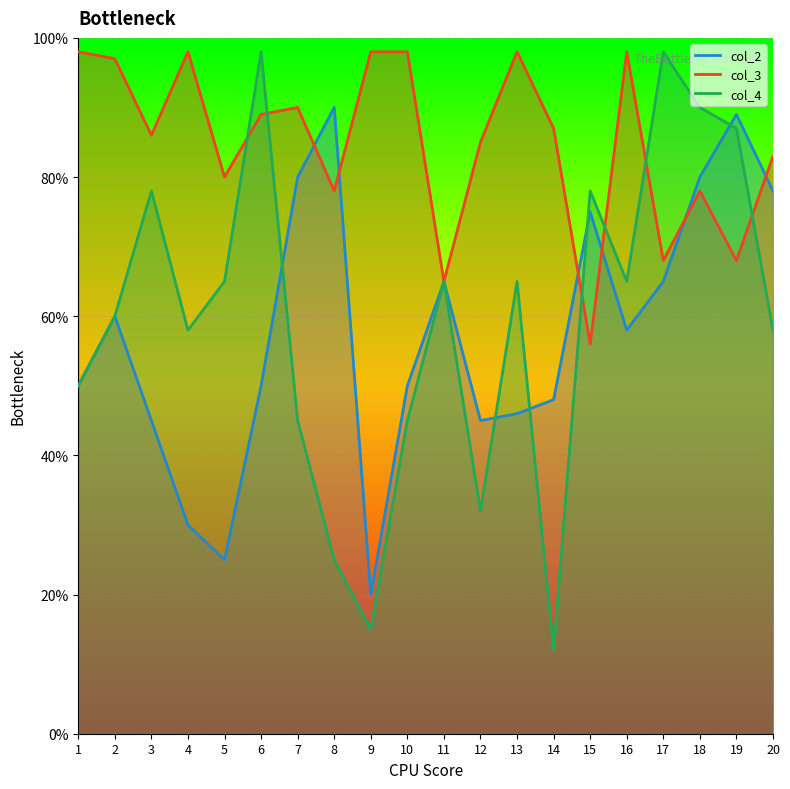

What is the total value across all series at 10?

193